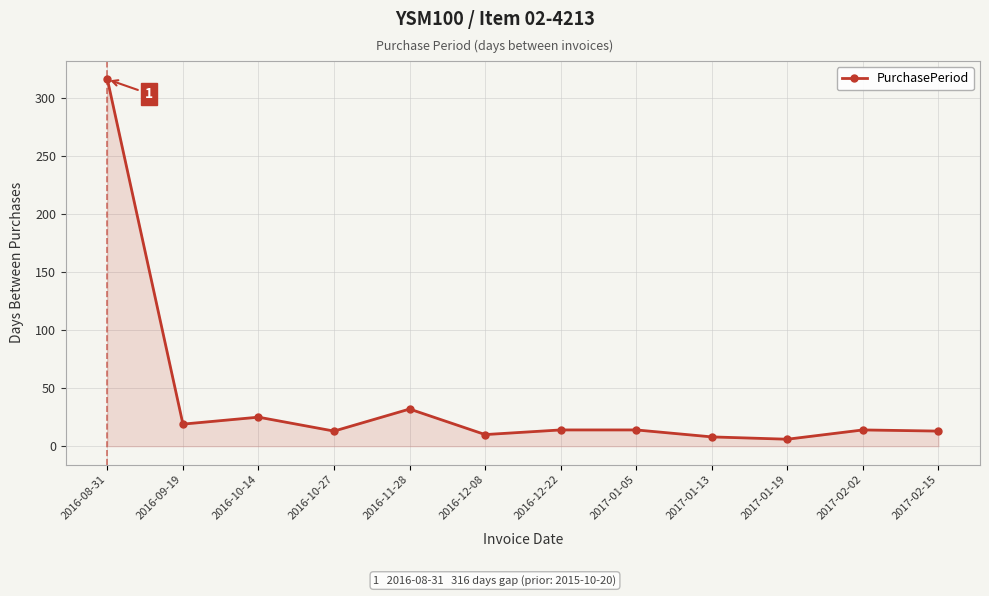

What is the smallest value displayed?

6